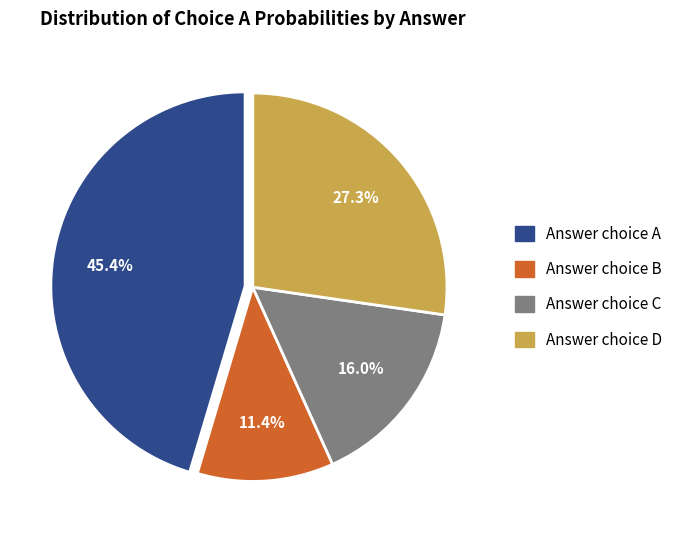

Does any single category account for the majority?

No